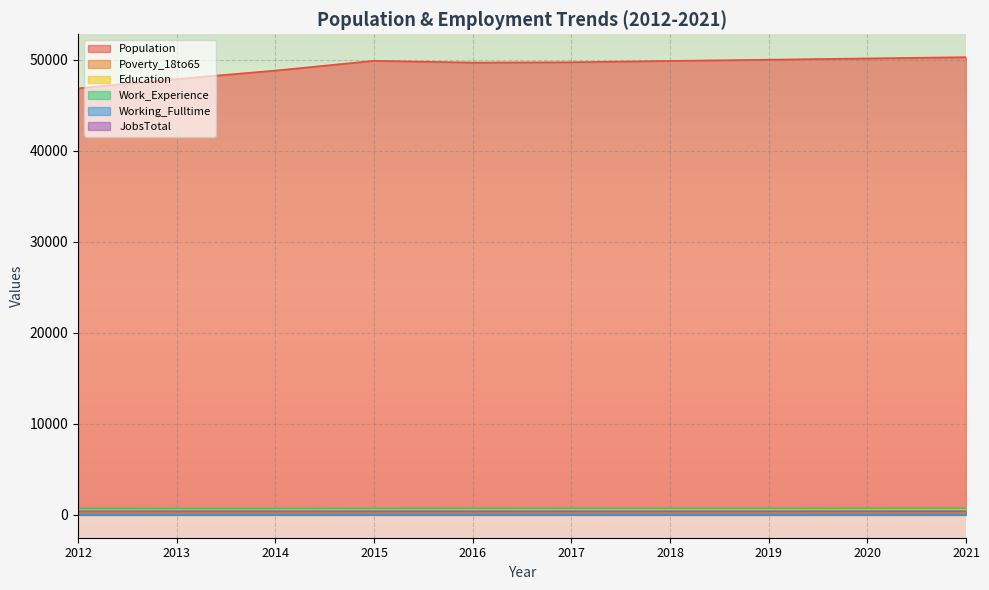

Which series has the largest total across all categories?

Population